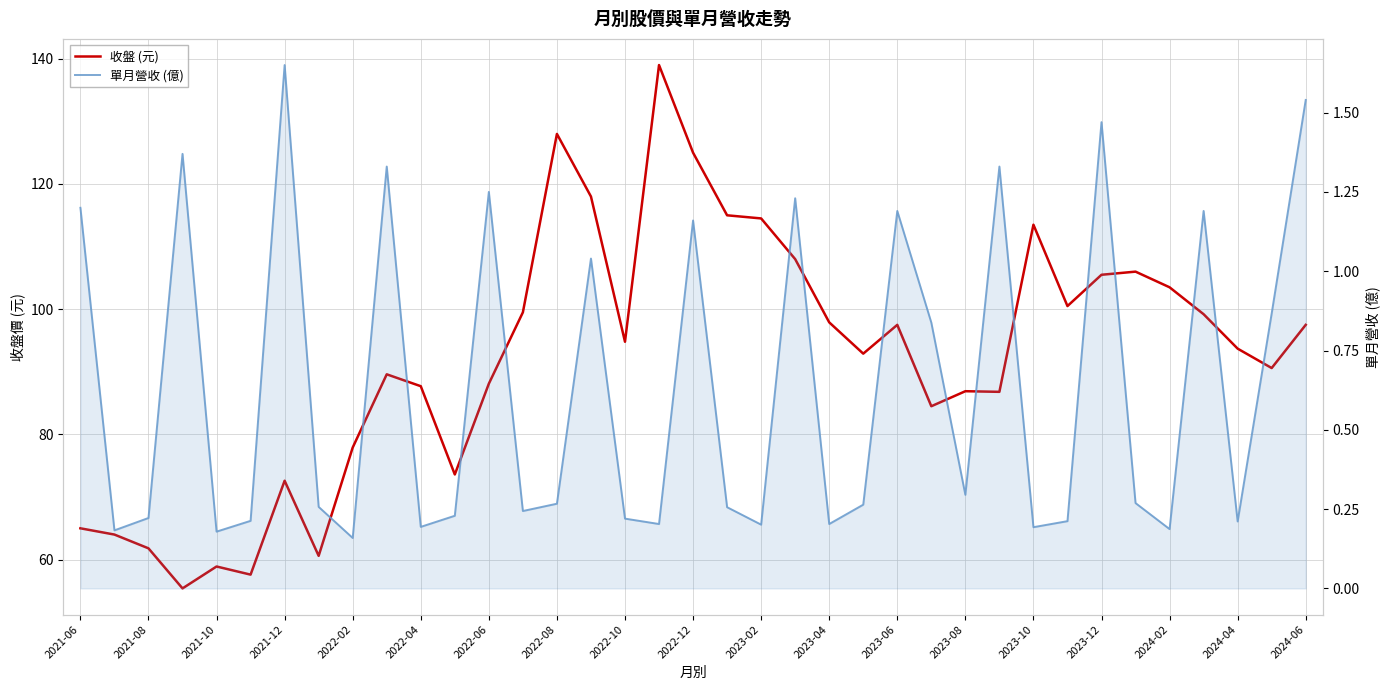

Reading right to left, what are all the values shown in this chart?

收盤 (元): 97.5	90.6	93.7	99.2	103.5	106.0	105.5	100.5	113.5	86.8	86.9	84.5	97.5	92.9	97.9	108.0	114.5	115.0	125.0	139.0	94.8	118.0	128.0	99.5	88.1	73.6	87.7	89.6	77.9	60.6	72.6	57.6	58.9	55.4	61.8	64.0	65.0
單月營收 (億): 1.5	0.9	0.2	1.2	0.2	0.3	1.5	0.2	0.2	1.3	0.3	0.8	1.2	0.3	0.2	1.2	0.2	0.3	1.2	0.2	0.2	1.0	0.3	0.2	1.2	0.2	0.2	1.3	0.2	0.3	1.6	0.2	0.2	1.4	0.2	0.2	1.2